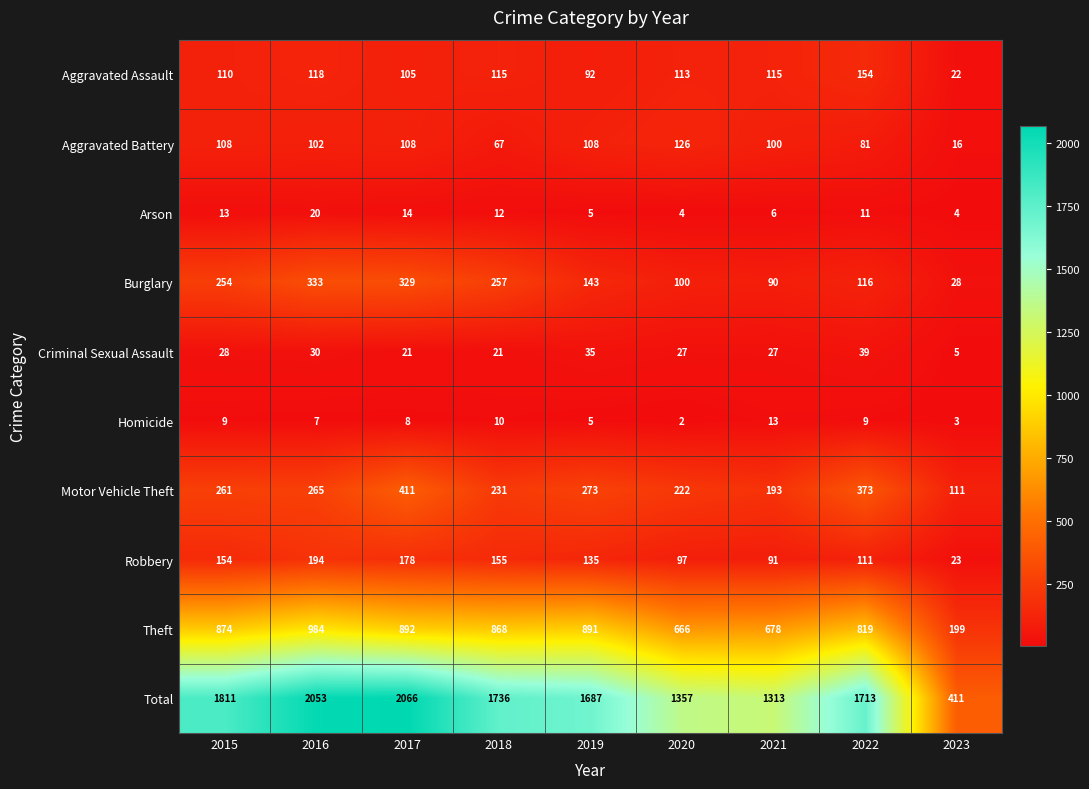

Read the Motor Vehicle Theft value at 2016, to the nearest 50.

250